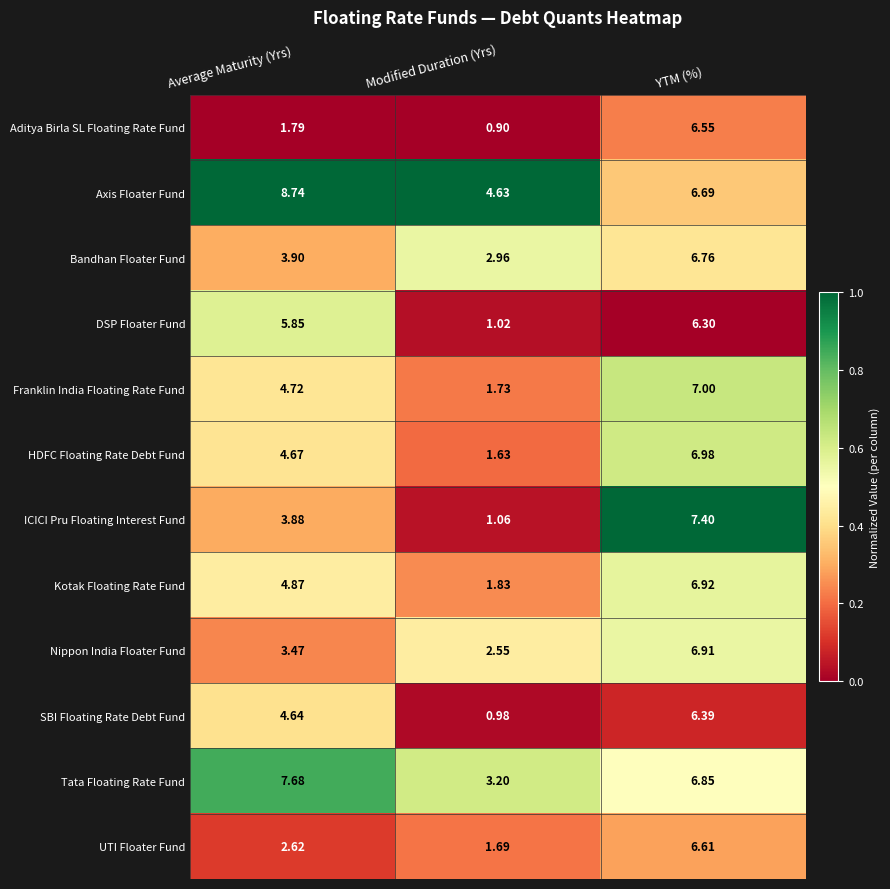

Which series has the largest range (max minus min)?

ICICI Pru Floating Interest Fund